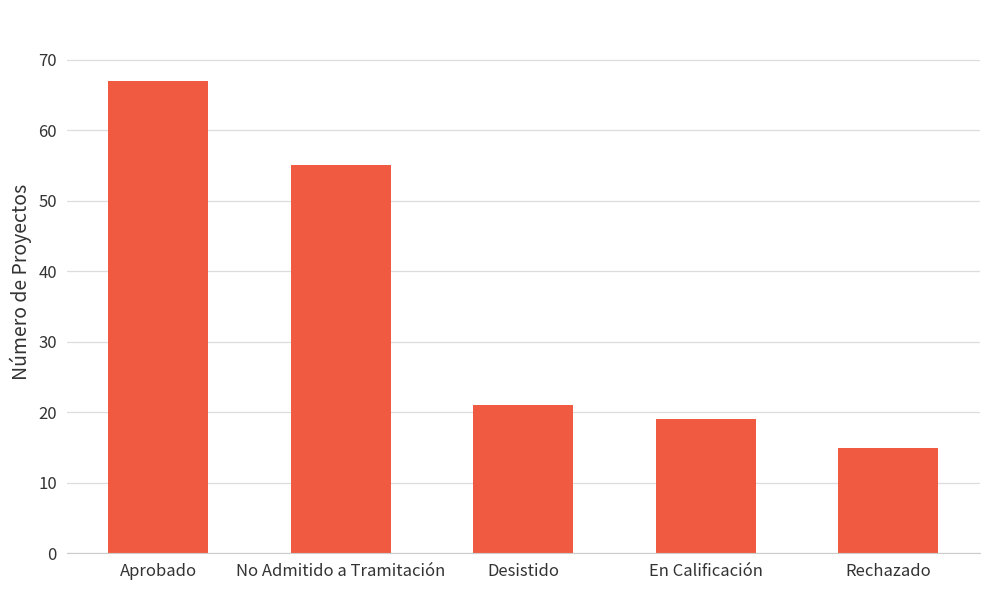

What is the change in value from No Admitido a Tramitación to Desistido?

-34